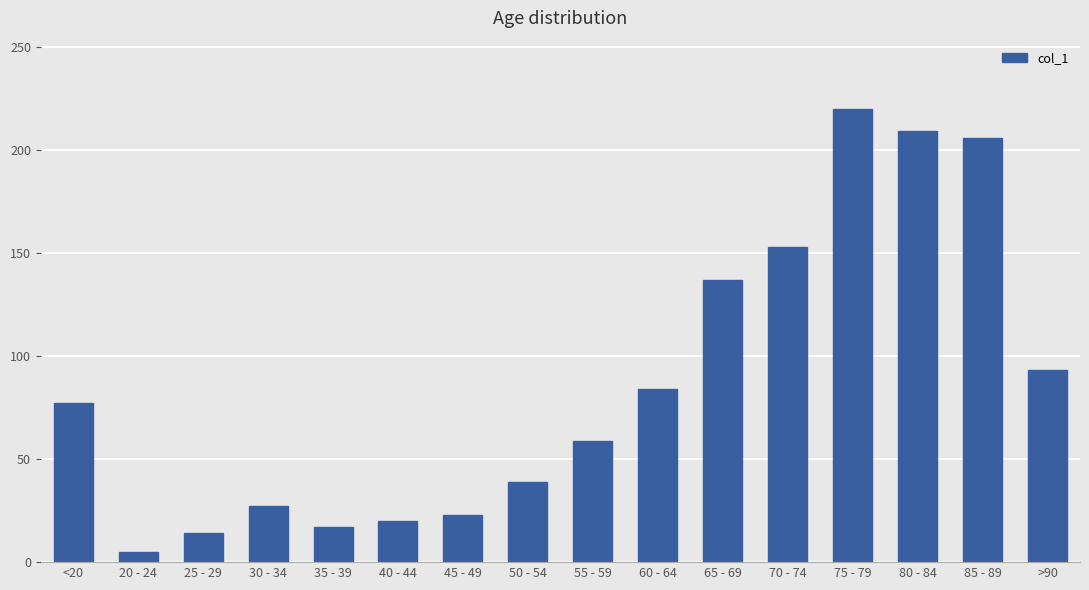

Rank the categories by value from lowest to highest.

20 - 24, 25 - 29, 35 - 39, 40 - 44, 45 - 49, 30 - 34, 50 - 54, 55 - 59, <20, 60 - 64, >90, 65 - 69, 70 - 74, 85 - 89, 80 - 84, 75 - 79